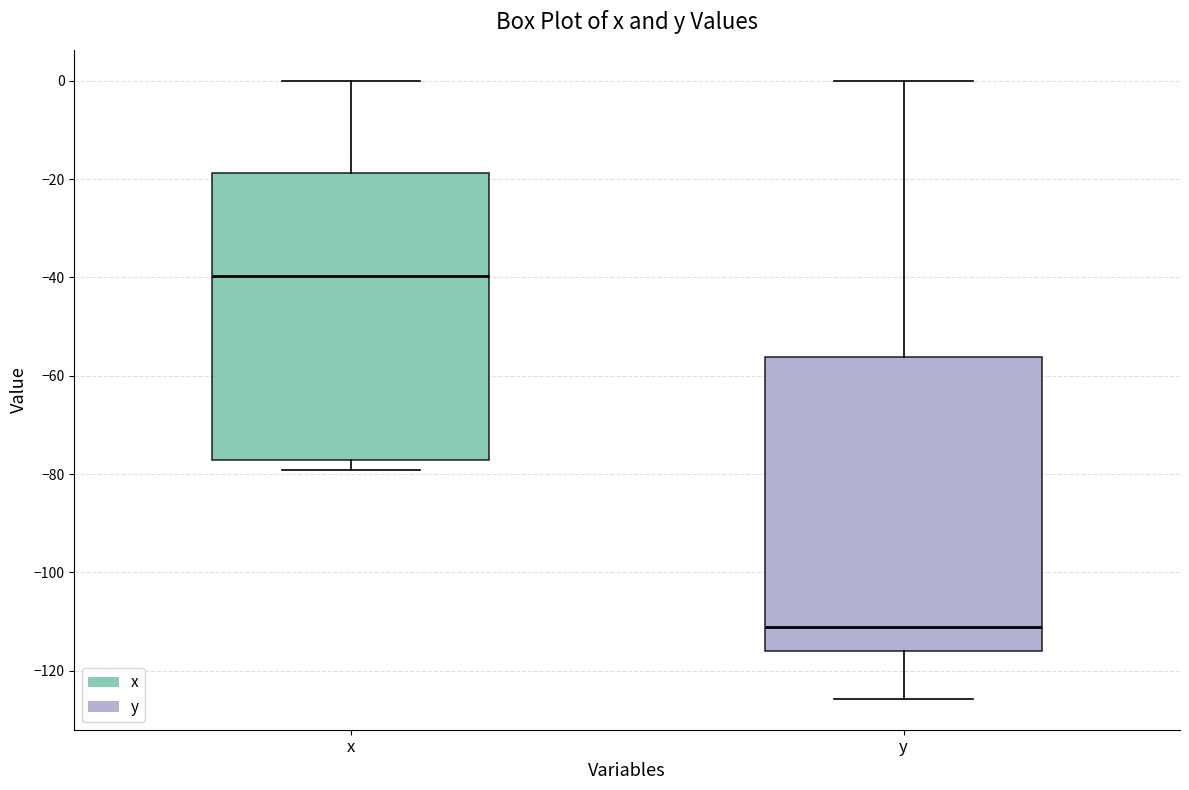

Reading left to right, read every box against the y-axis: the position of its median line, the range the box covers, and the ends of its whiskers. The values are not printed on the chart, so give them approximately, as read against the axis.

x: median -40, box -78 to -18, whiskers -80 to 0
y: median -112, box -116 to -56, whiskers -126 to 0